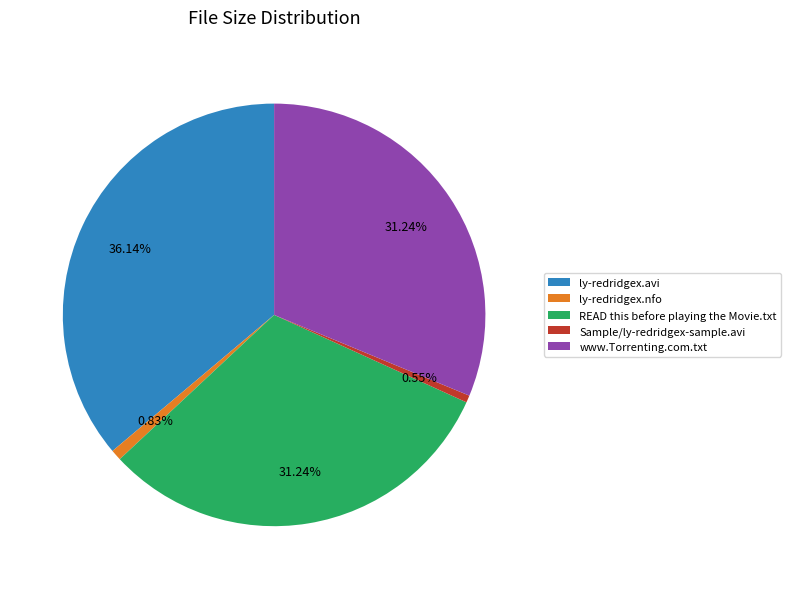

What is the ratio of the value at READ this before playing the Movie.txt to the value at ly-redridgex.nfo?

37.7